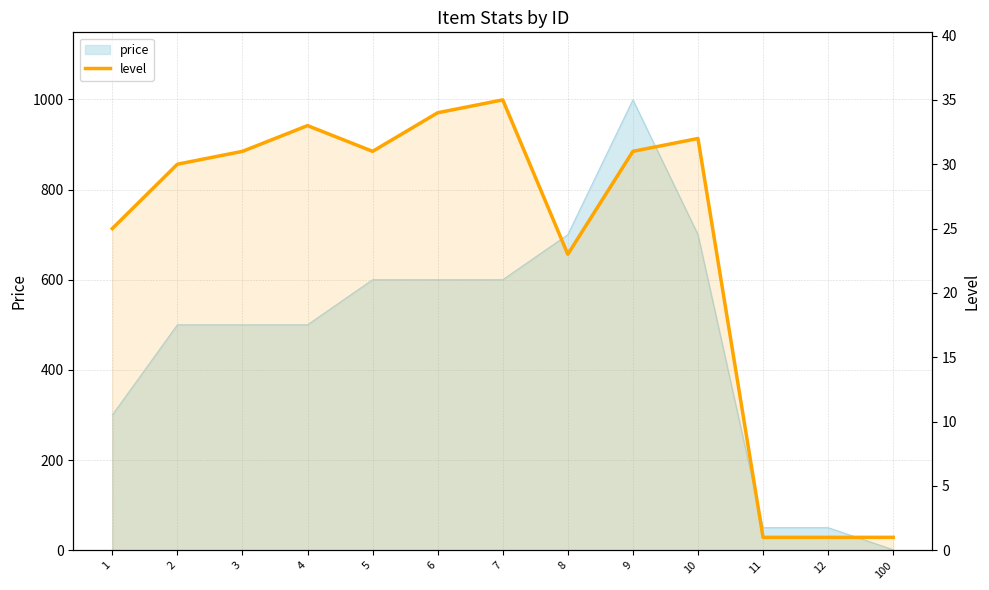

Where is the data nearest to the value 18?

8